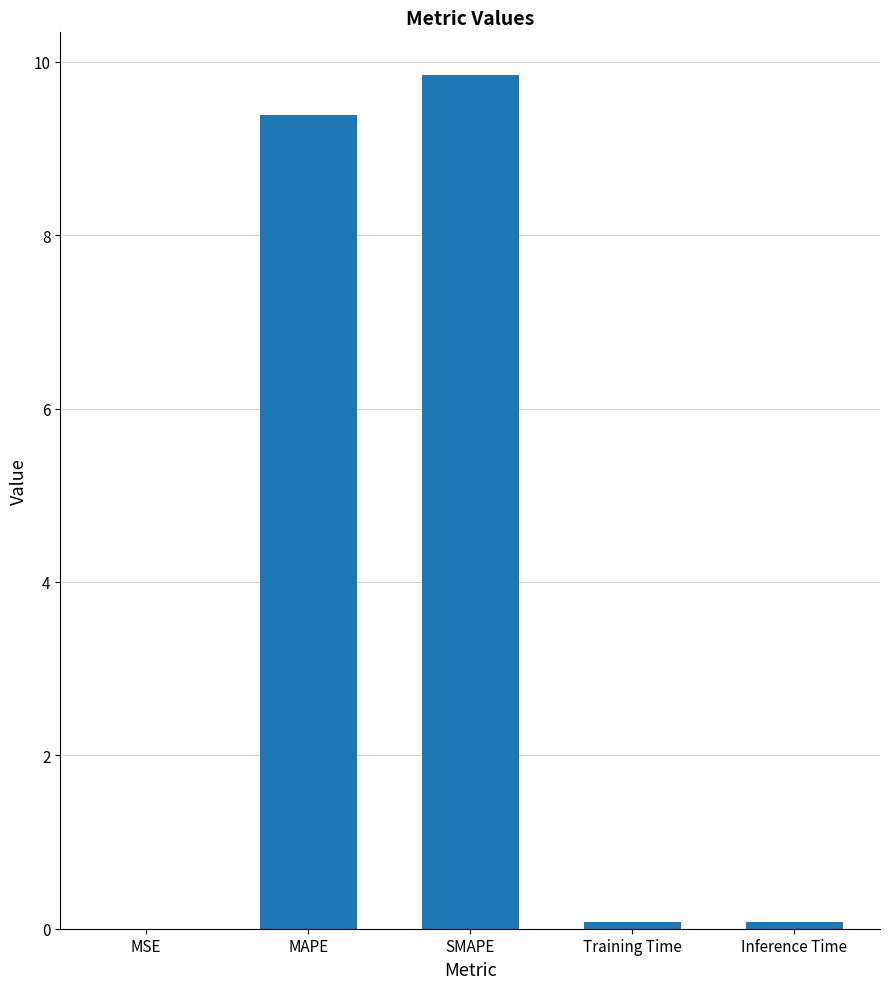

What is the maximum value shown in the chart?

9.8